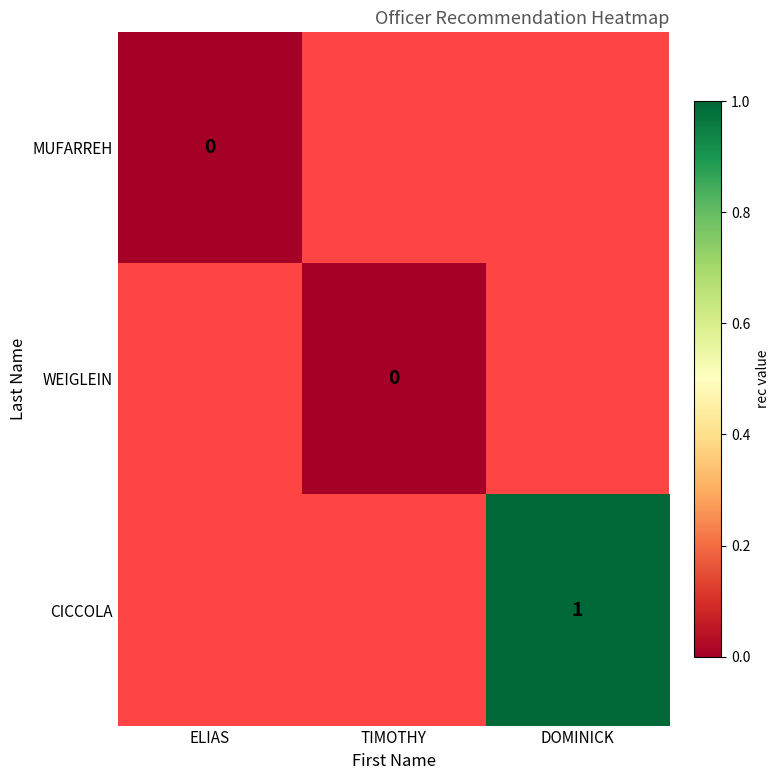

Is it true that CICCOLA equals 1 at DOMINICK?

True